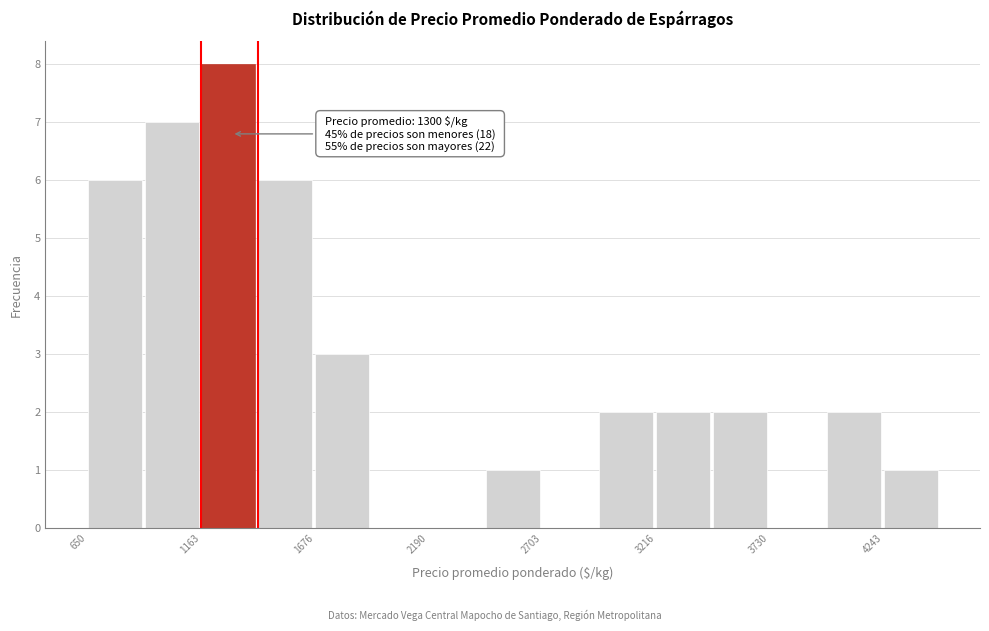

Around what value on the x-axis is the tallest bar? Give the approximate position of its centre, as read against the axis.

1300